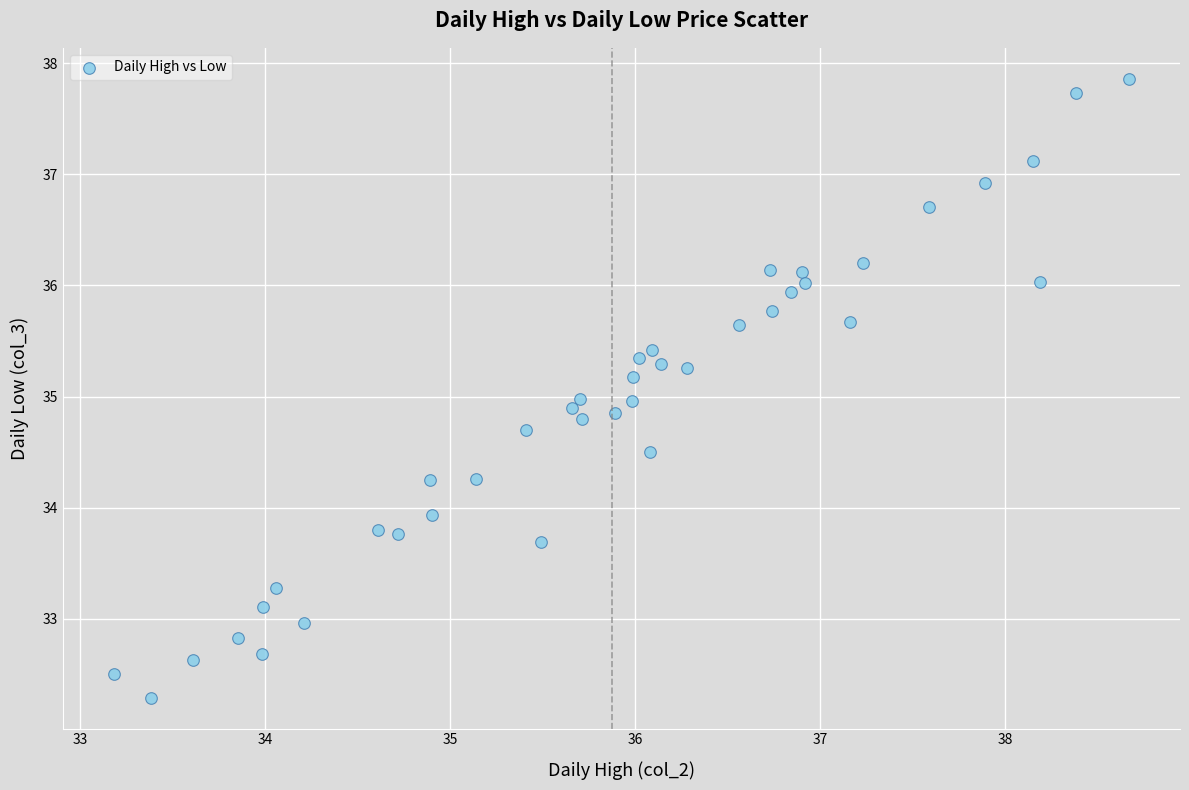

What is the range of X values (max minus min)?

5.5